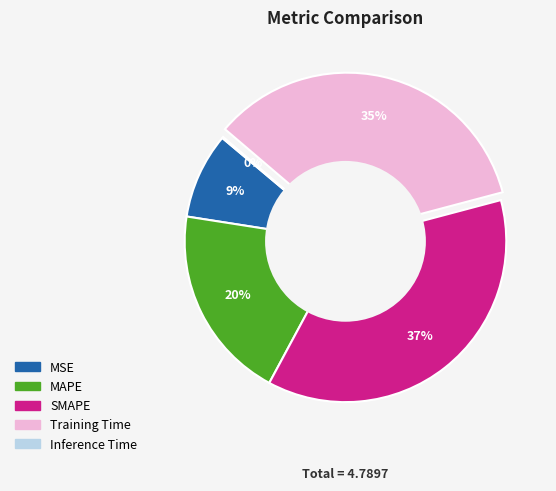

What percentage is the MSE slice, to the nearest percent?

9%